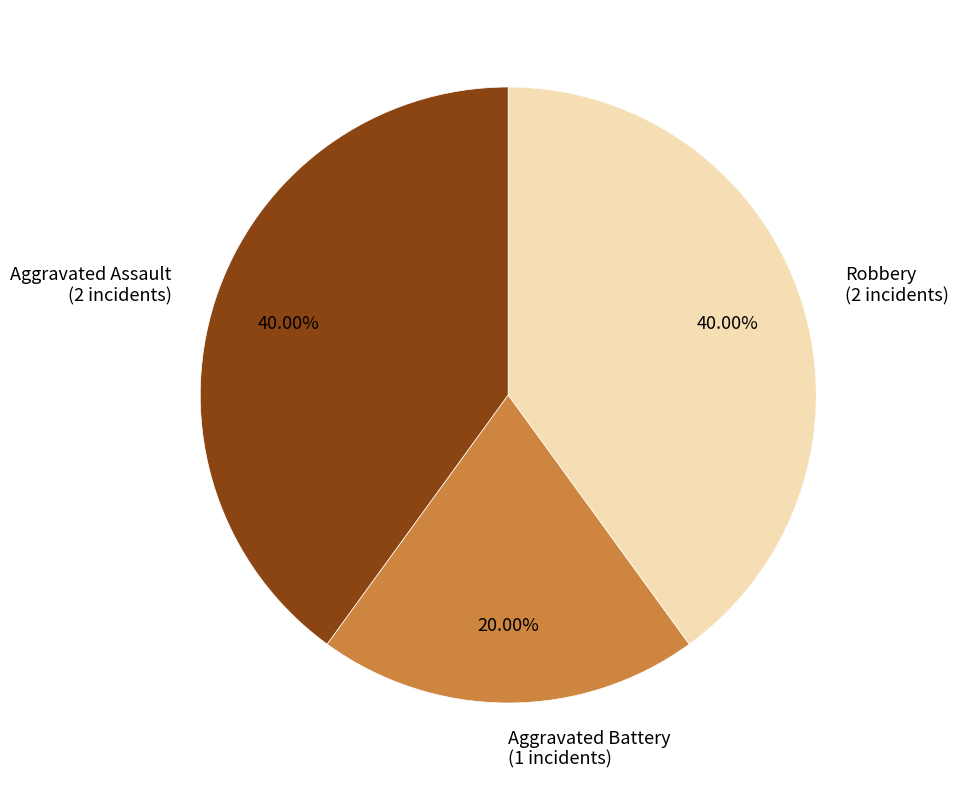

To the nearest percent, what percentage of the pie is Aggravated Battery?

20%